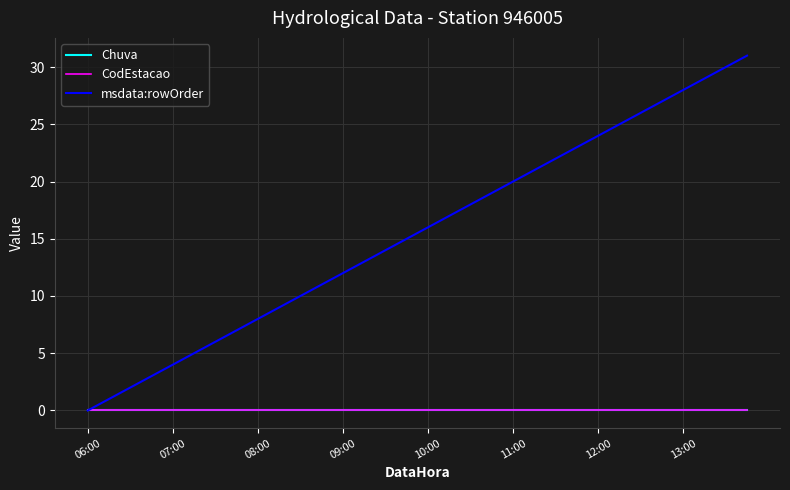

Is this an area chart (filled region under the line)?

No